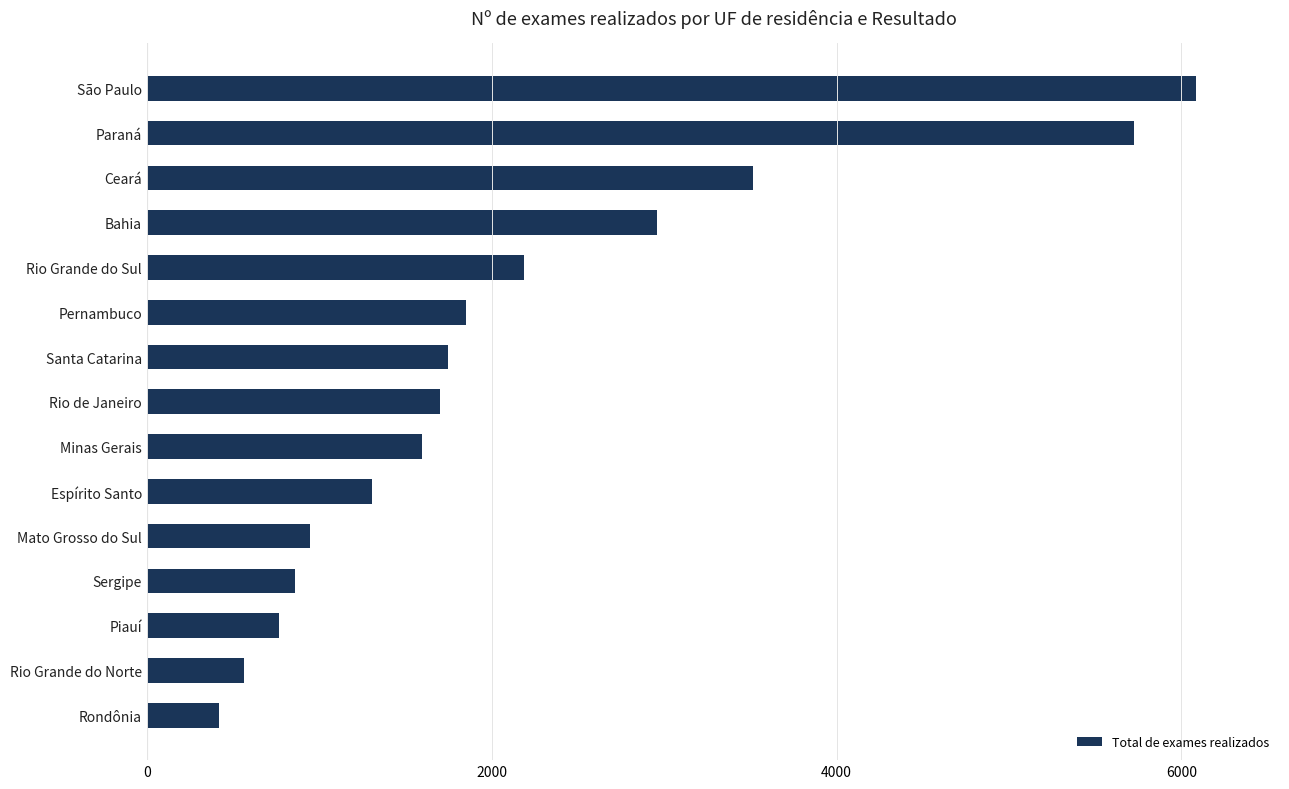

What is the label of the 11th bar from the top?

Mato Grosso do Sul